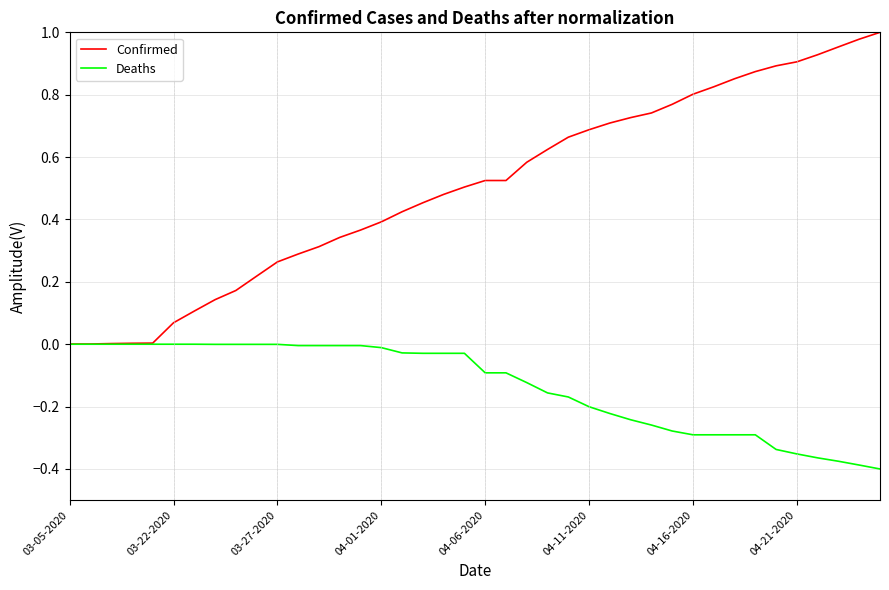

List the series in order of their peak value, lowest first.

Deaths, Confirmed